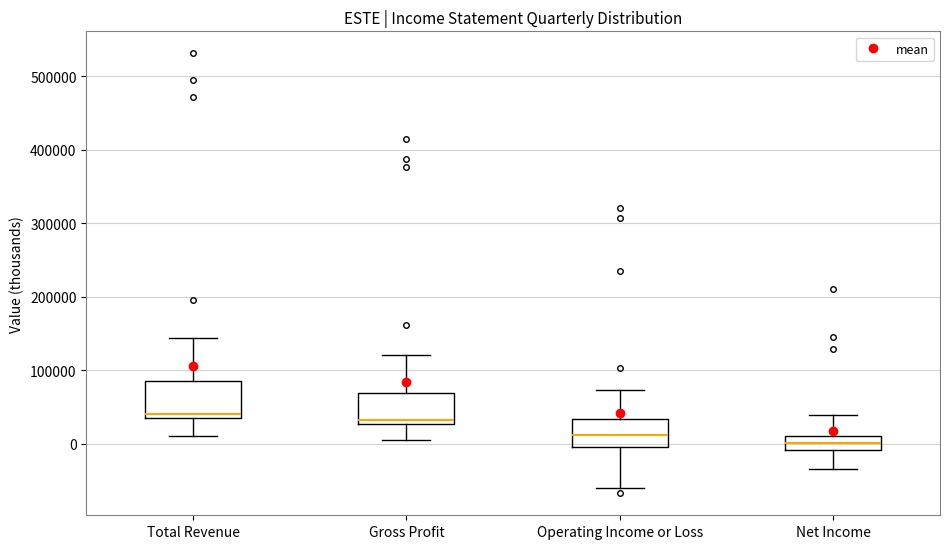

Reading left to right, read every box against the y-axis: the position of its median line, the range the box covers, and the ends of its whiskers. The values are not printed on the chart, so give them approximately, as read against the axis.

Total Revenue: median 40000 (just above the box's lower edge), box 40000 to 90000, whiskers 10000 to 140000
Gross Profit: median 30000 (just above the box's lower edge), box 30000 to 70000, whiskers 10000 to 120000
Operating Income or Loss: median 10000, box 0 to 30000, whiskers -60000 to 70000
Net Income: median 0, box -10000 to 10000, whiskers -30000 to 40000